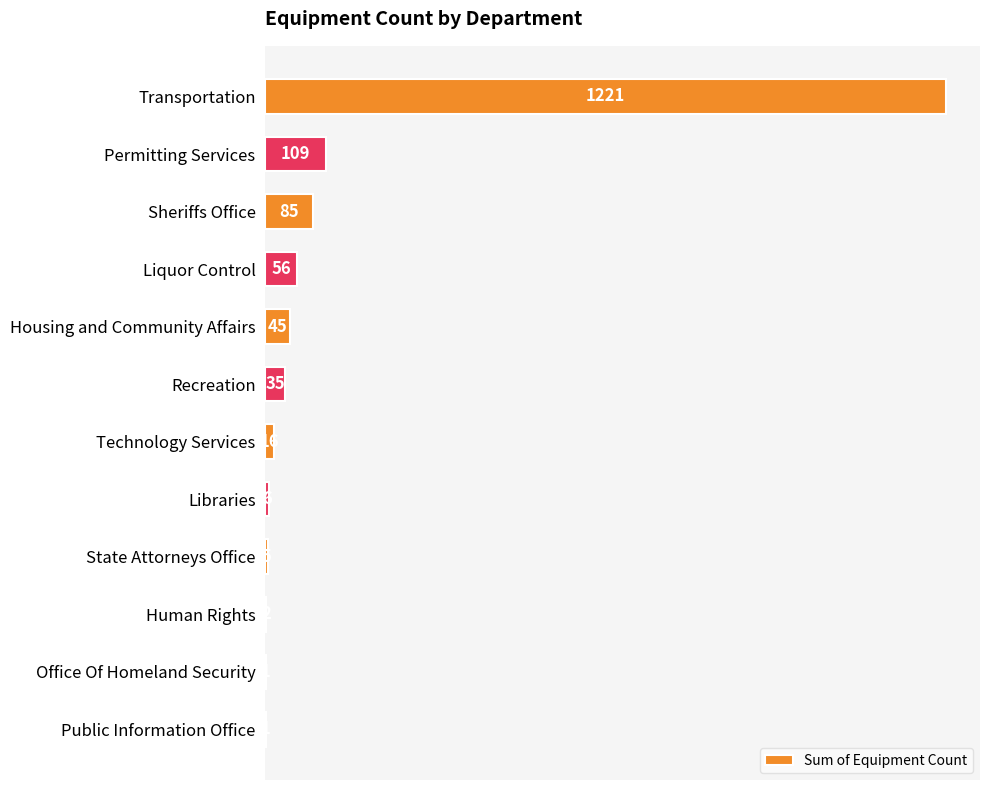

True or false: the data shows 85 at Sheriffs Office.

True